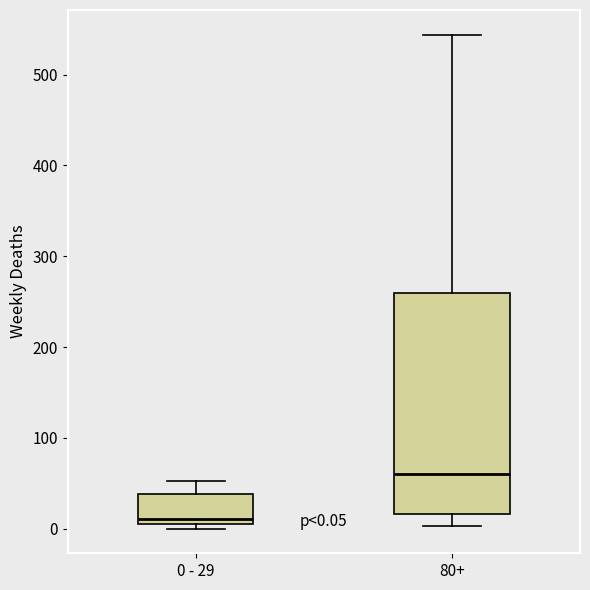

Which box is the tallest, from its lower edge to its upper edge?

80+